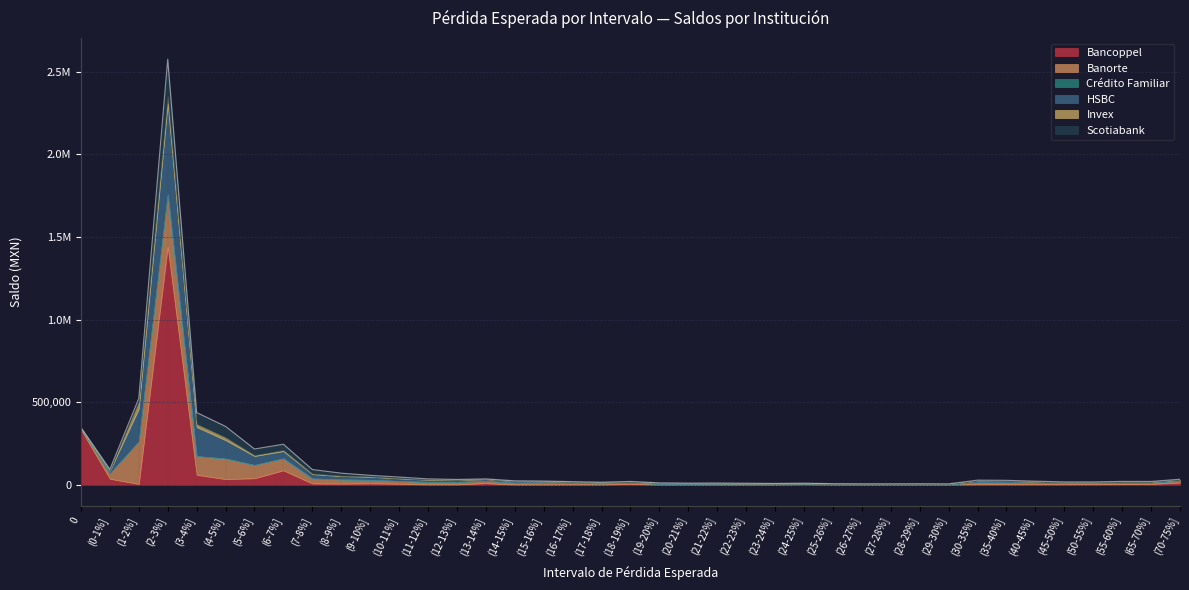

Between which two adjacent categories do HSBC and Bancoppel first intersect?

(0-1%] and (1-2%]